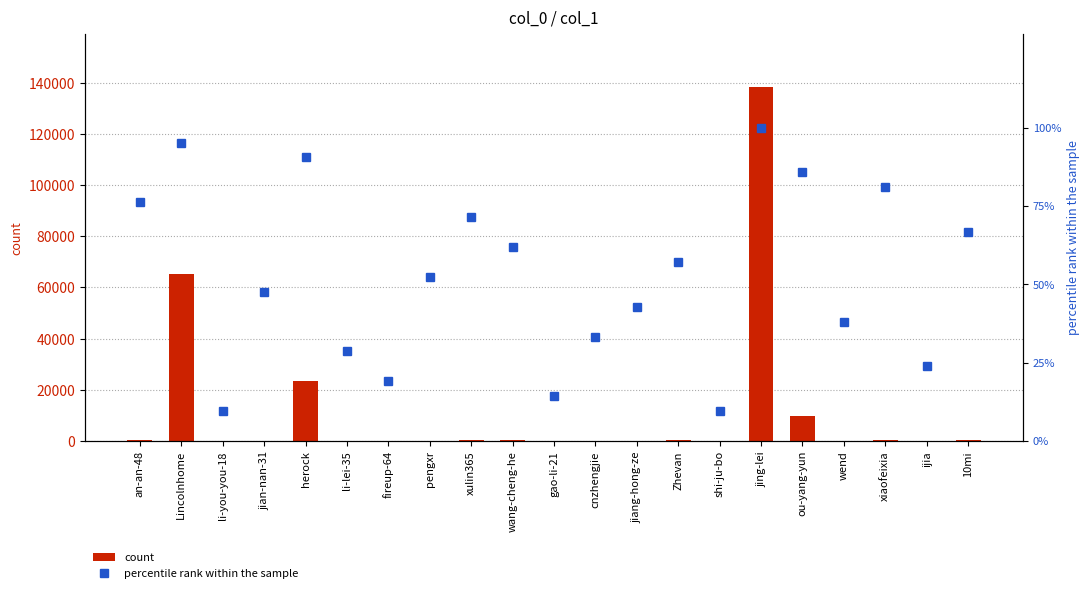

What is the smallest value displayed?

4.0